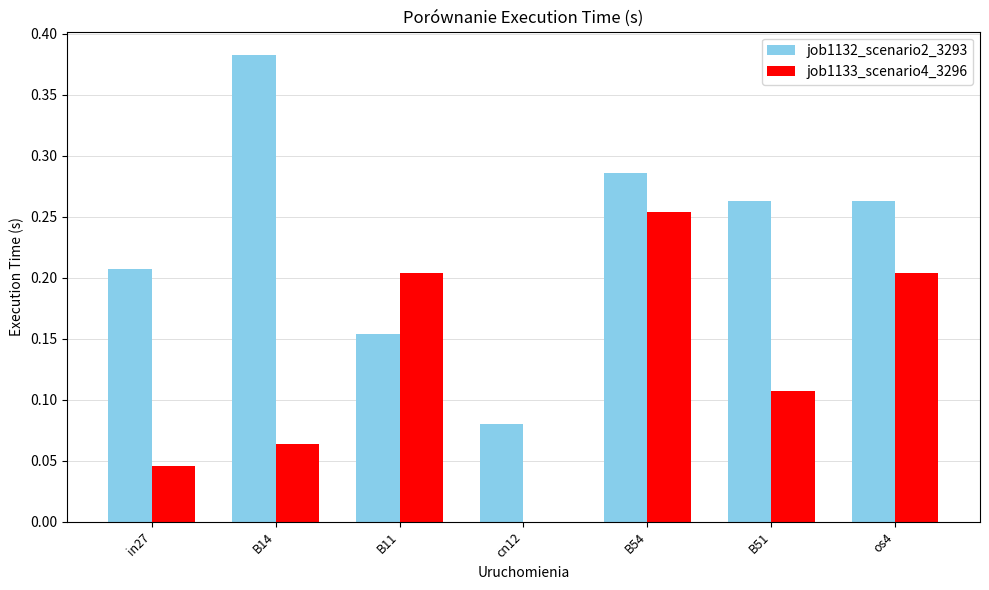

Which series has the widest spread of values?

job1132_scenario2_3293